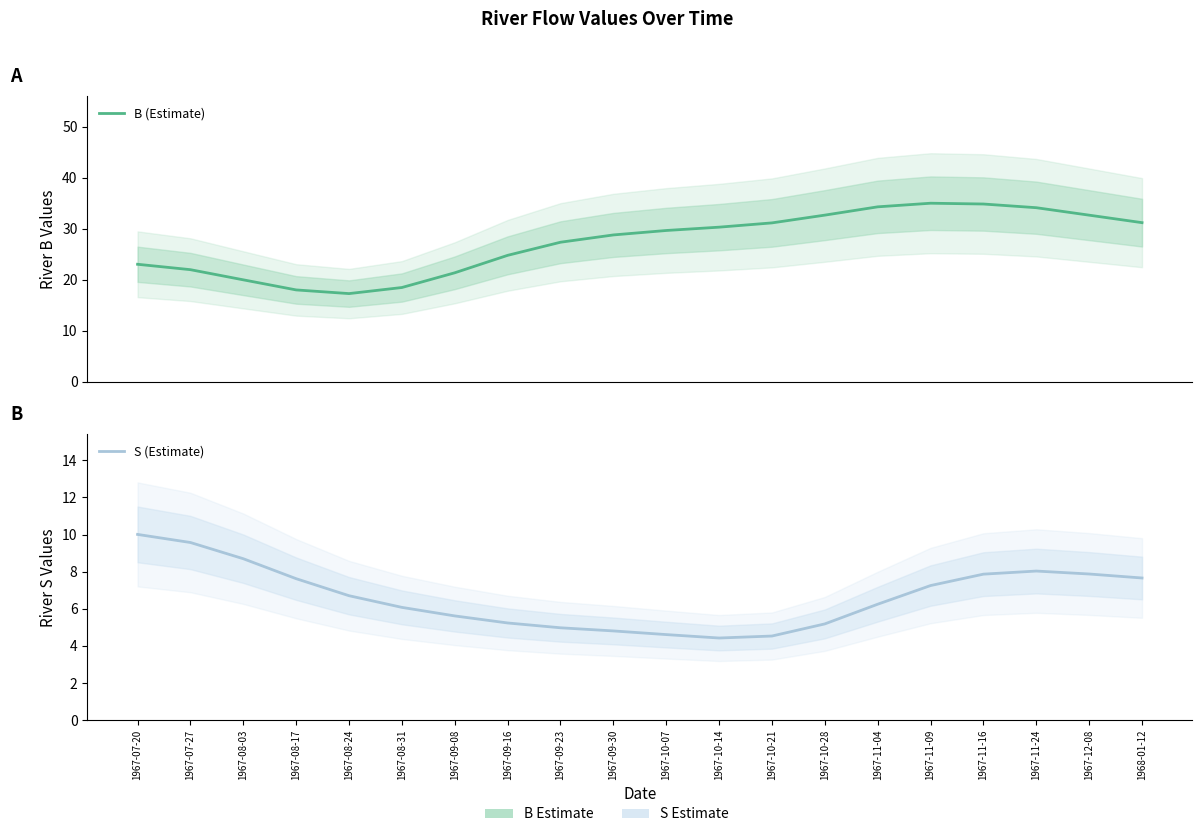

In S (Estimate), how many points are higher than both neighbors (excluding endpoints)?

1